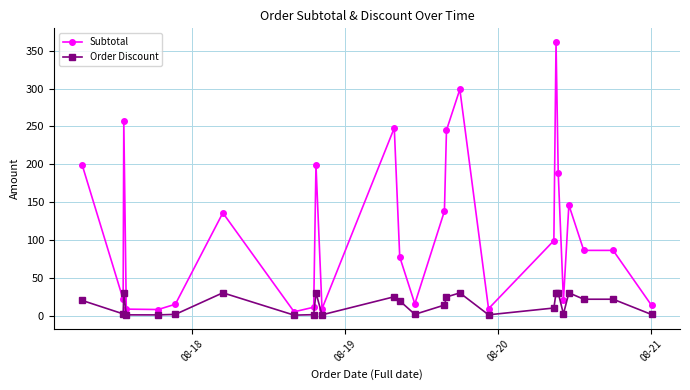

Rank the series by their average value, from lowest to highest.

Order Discount, Subtotal